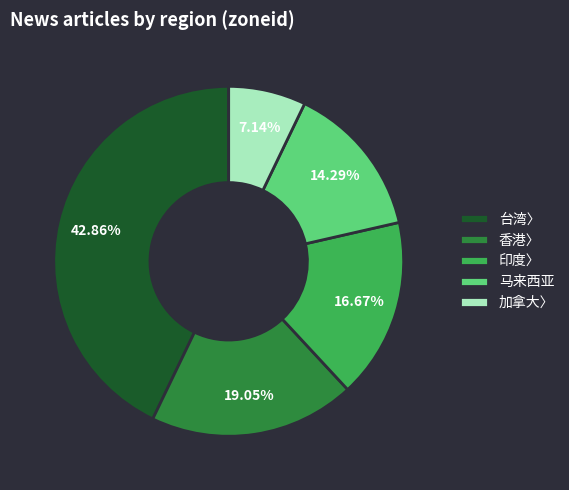

What is the smallest slice in the pie chart?

加拿大〉